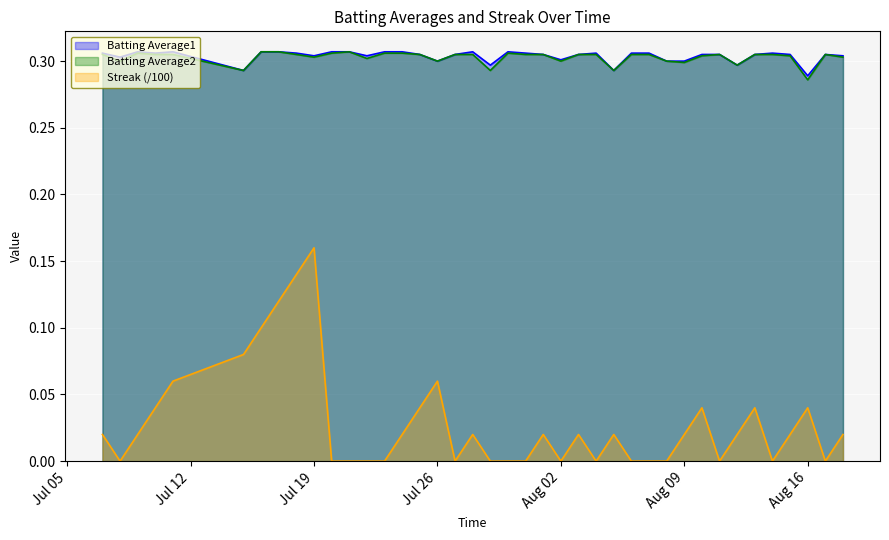

Which category has the lowest value in the Batting Average2 series?

Aug 16